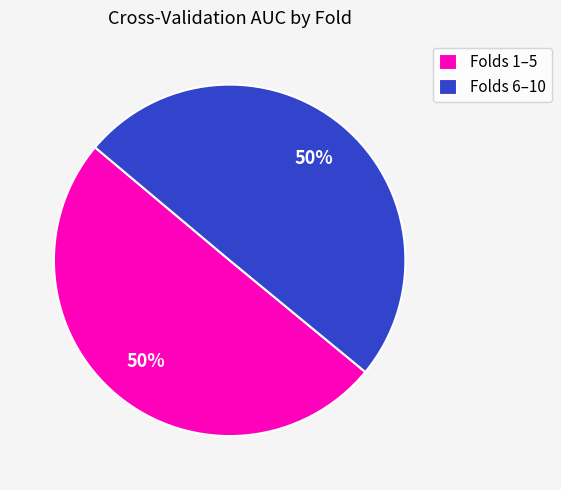

Do Folds 6–10 and Folds 1–5 together represent more than half of the pie?

Yes